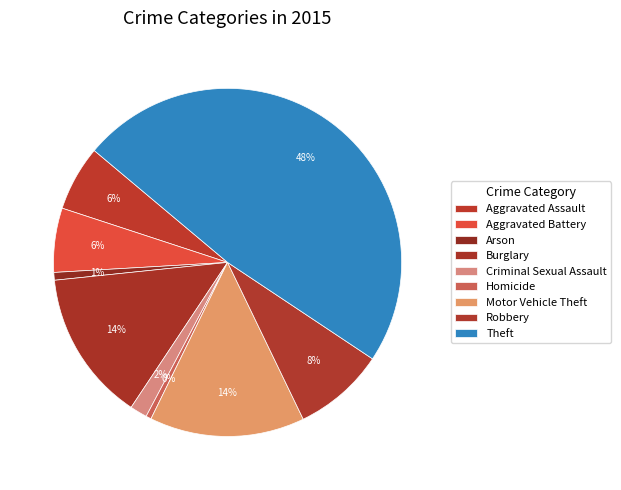

True or false: Aggravated Battery accounts for 1% of the total.

False